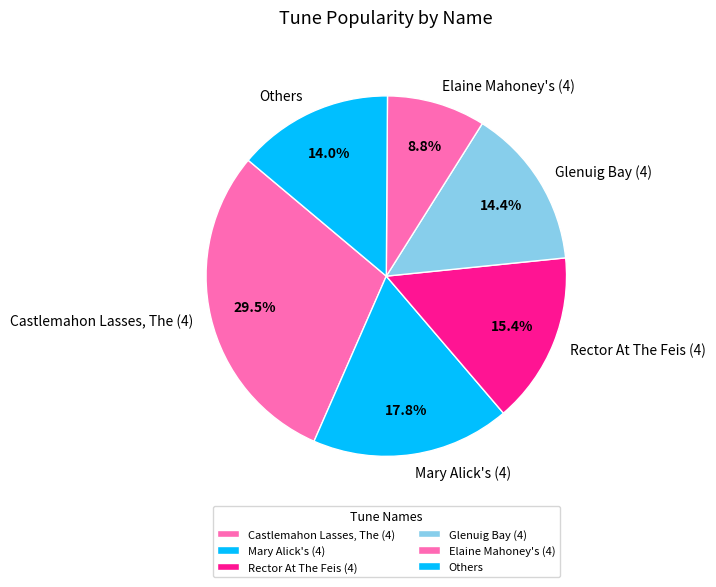

Rank the categories by value from lowest to highest.

Elaine Mahoney's (4), Others, Glenuig Bay (4), Rector At The Feis (4), Mary Alick's (4), Castlemahon Lasses, The (4)